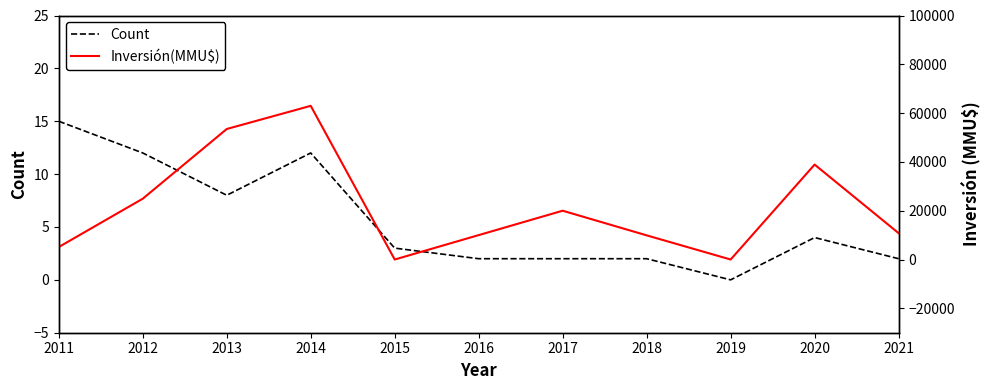

Does the chart display data point markers on the line(s)?

No